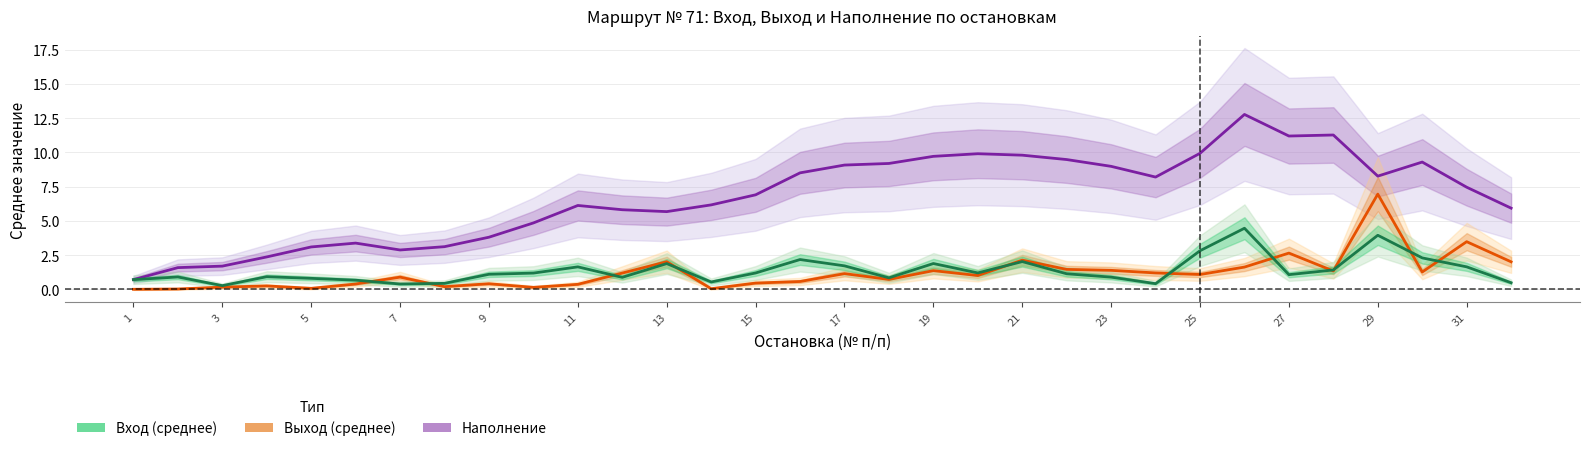

The Вход (среднее) series shows 2.8 at 21. True or false?

False